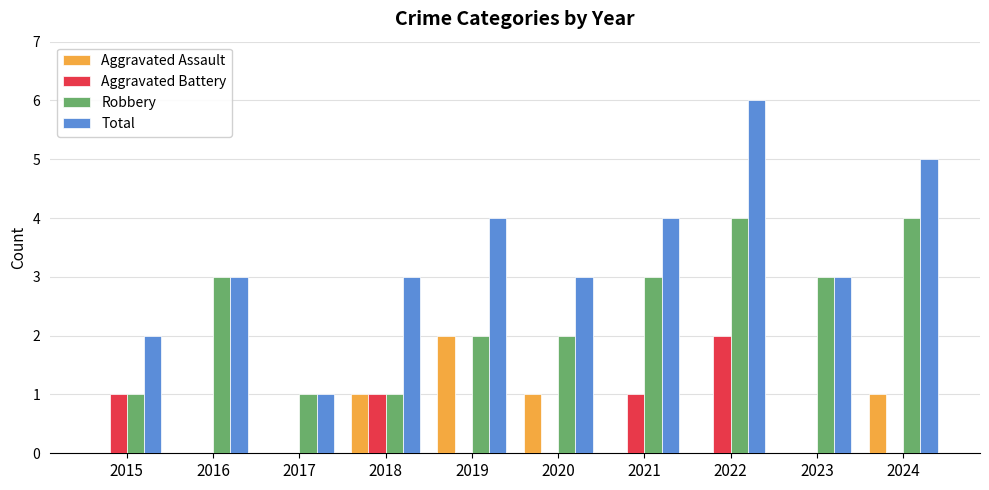

Is the value of Total at 2022 greater than the value of Robbery at 2015?

Yes